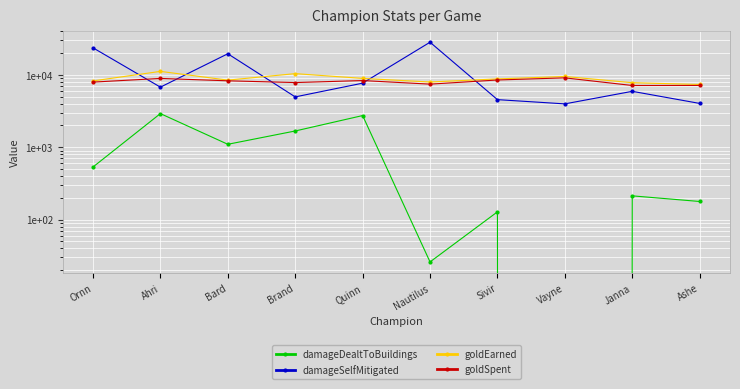

True or false: damageSelfMitigated has more than 0 interior local peaks.

True